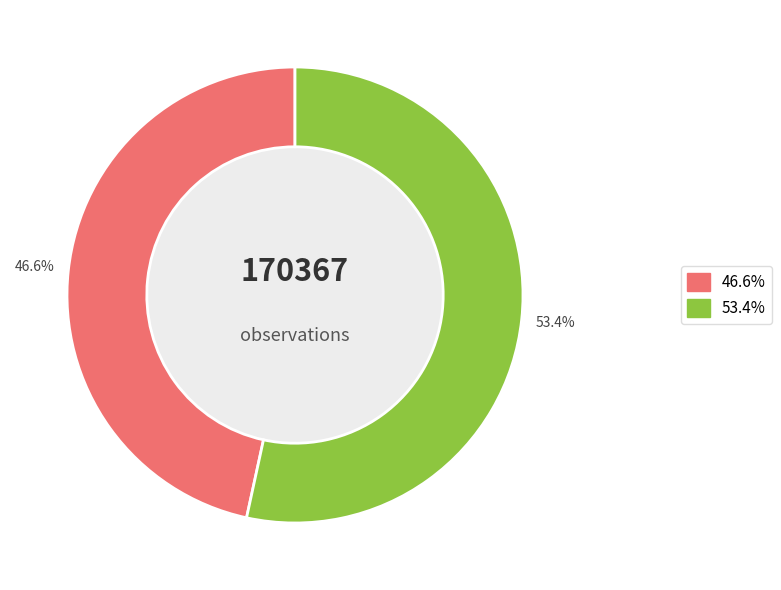

How many segments does this pie chart have?

2